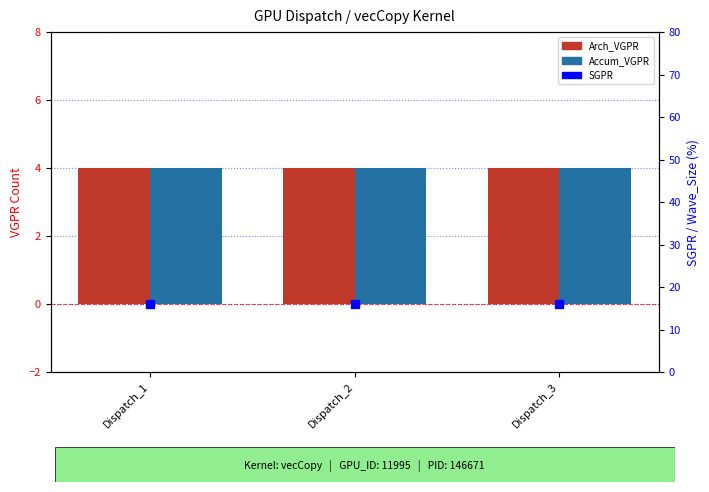

At which category does the chart reach its minimum across all series?

Dispatch_1